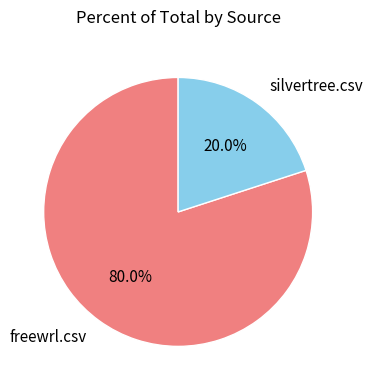

To the nearest percent, what is the difference between the silvertree.csv and freewrl.csv slice percentages?

60%